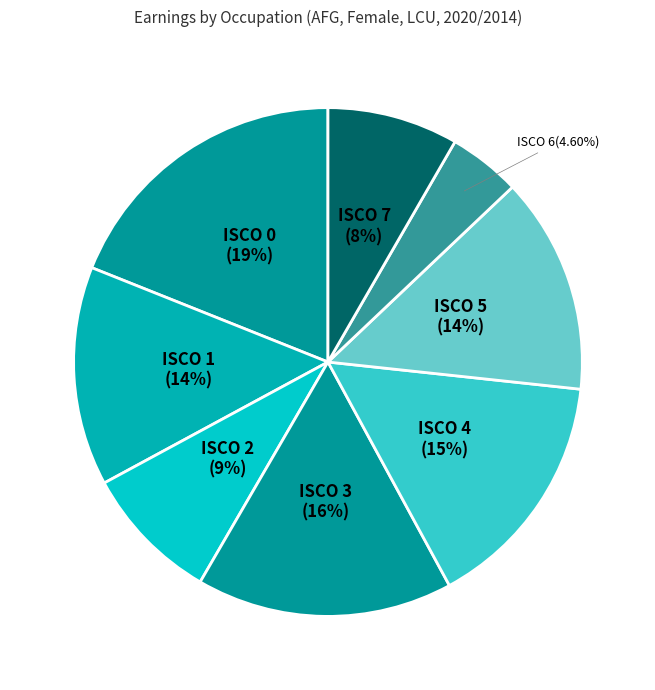

Which slice is the largest?

ocu_isco08_0